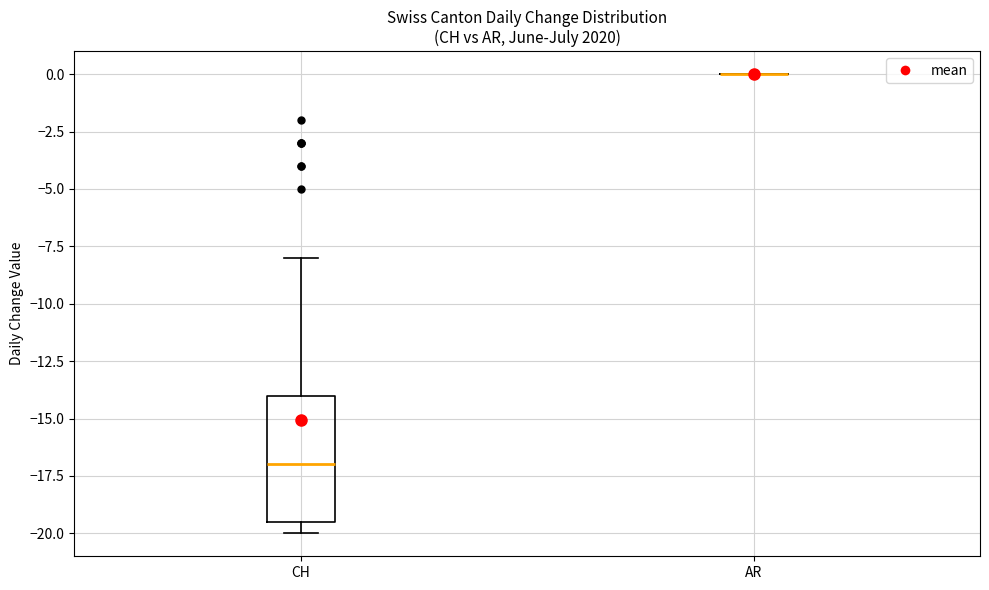

Comparing the boxes themselves (not the whiskers), which one is the tallest?

CH